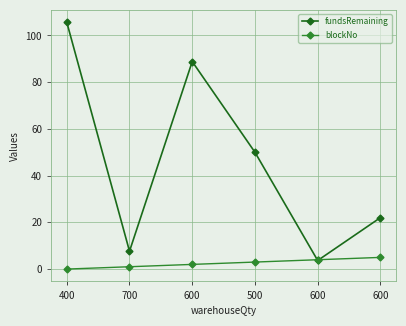

How many values in the fundsRemaining series are below 50?

3